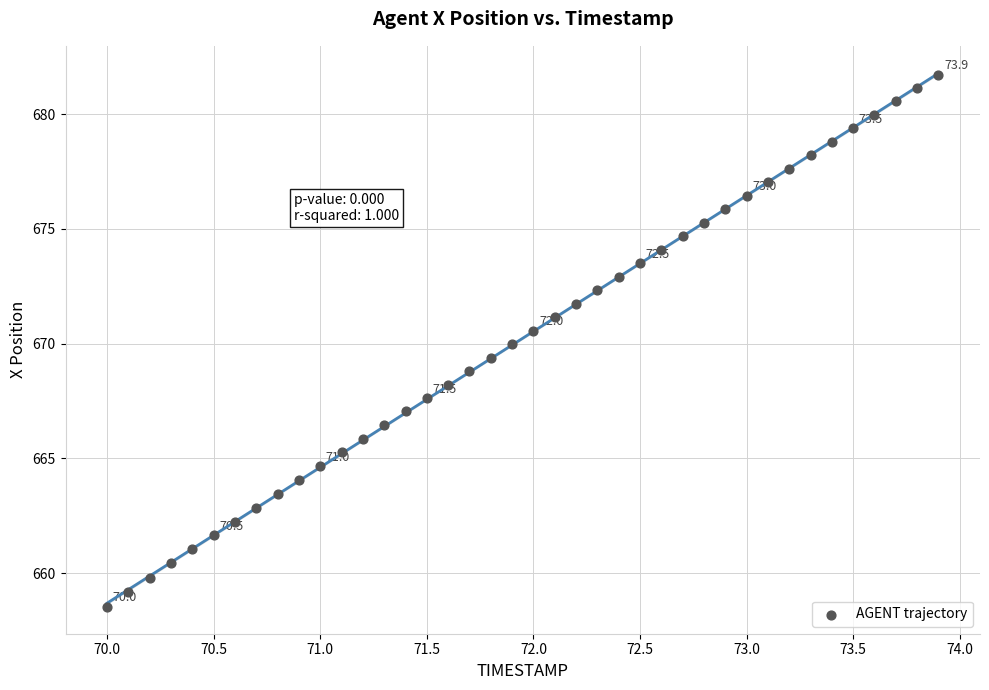

What is the range of Y values (max minus min)?

23.2